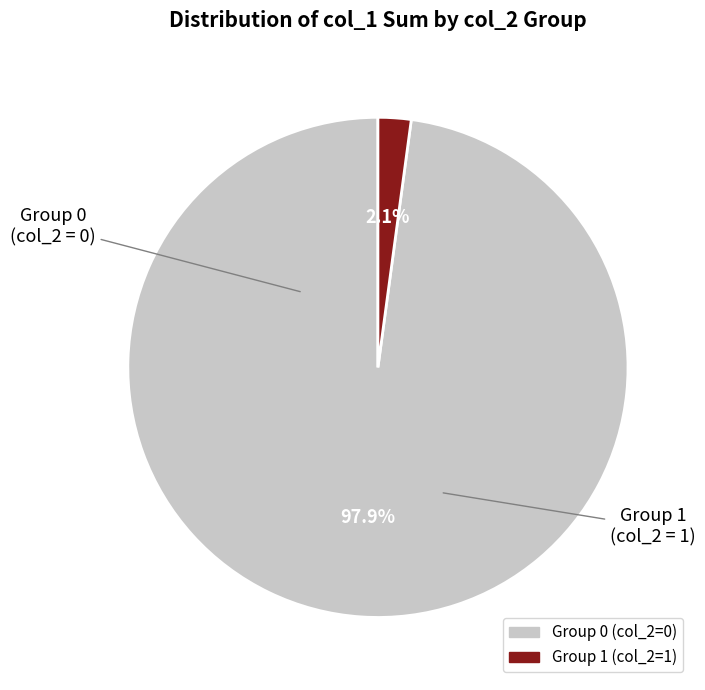

To the nearest percent, what is the difference between the largest and smallest slice percentages?

96%